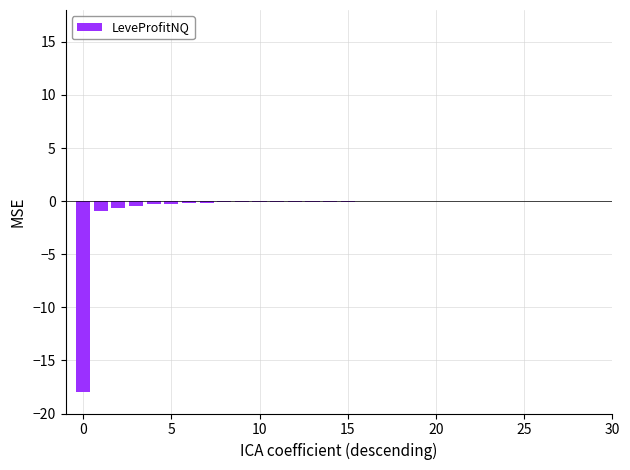

What is the sum of all values?

-21.7